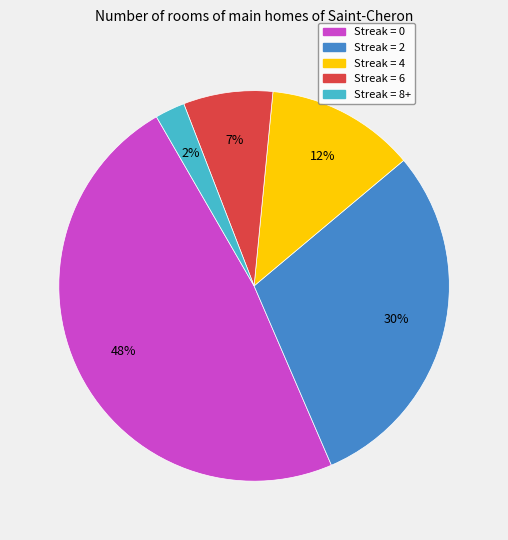

Is there any slice that represents more than half of the pie?

No